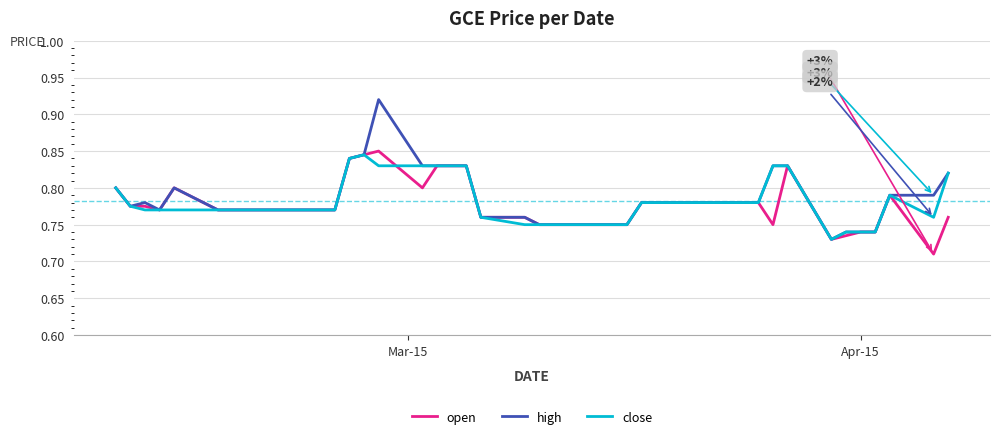

What is the sum of all close values?

31.3